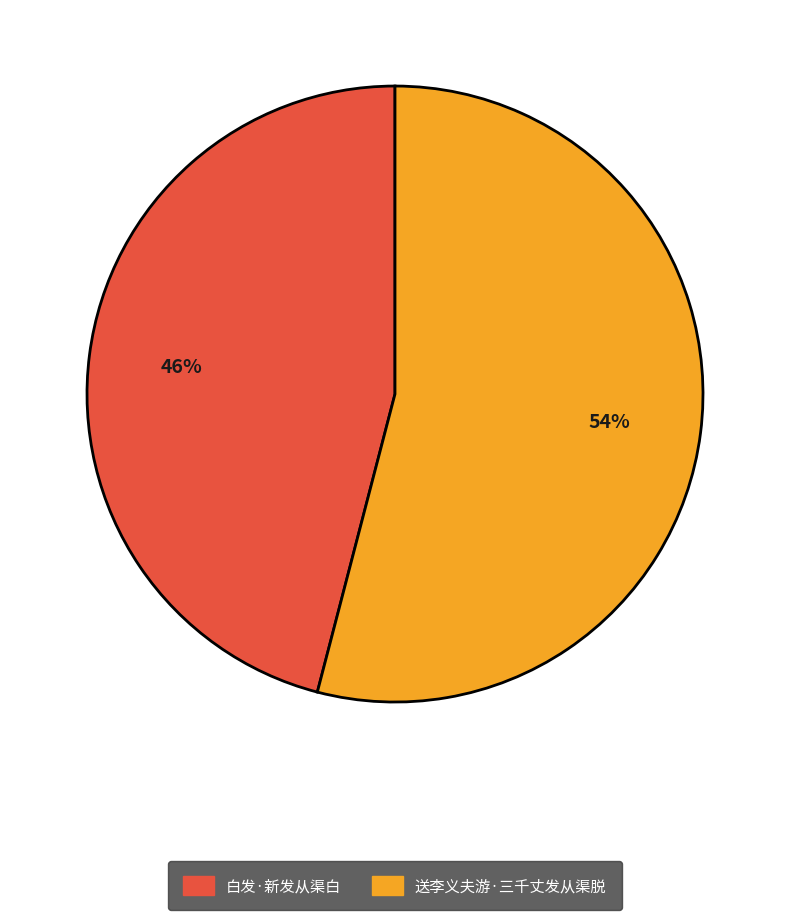

Which slice represents more than half of the pie?

送李义夫游·三千丈发从渠脱